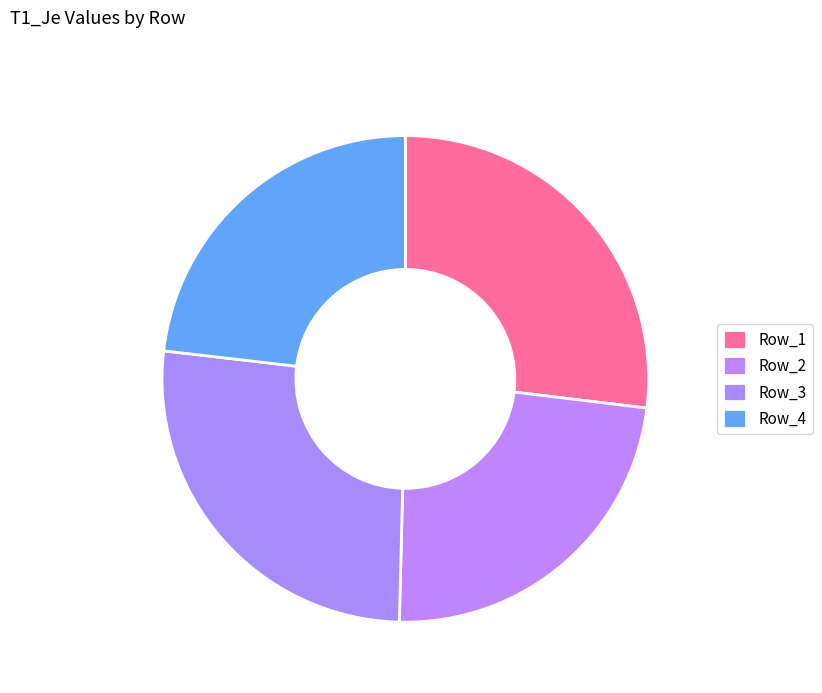

How many segments does this pie chart have?

4